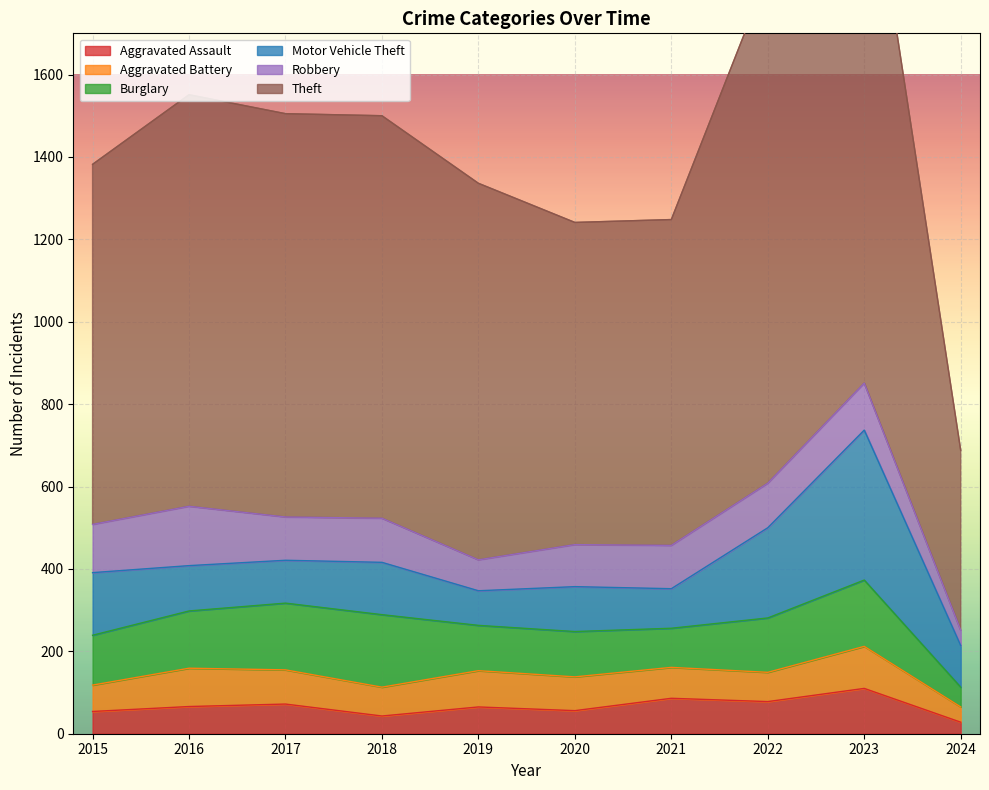

True or false: Robbery has a value of 70 at 2023.

False